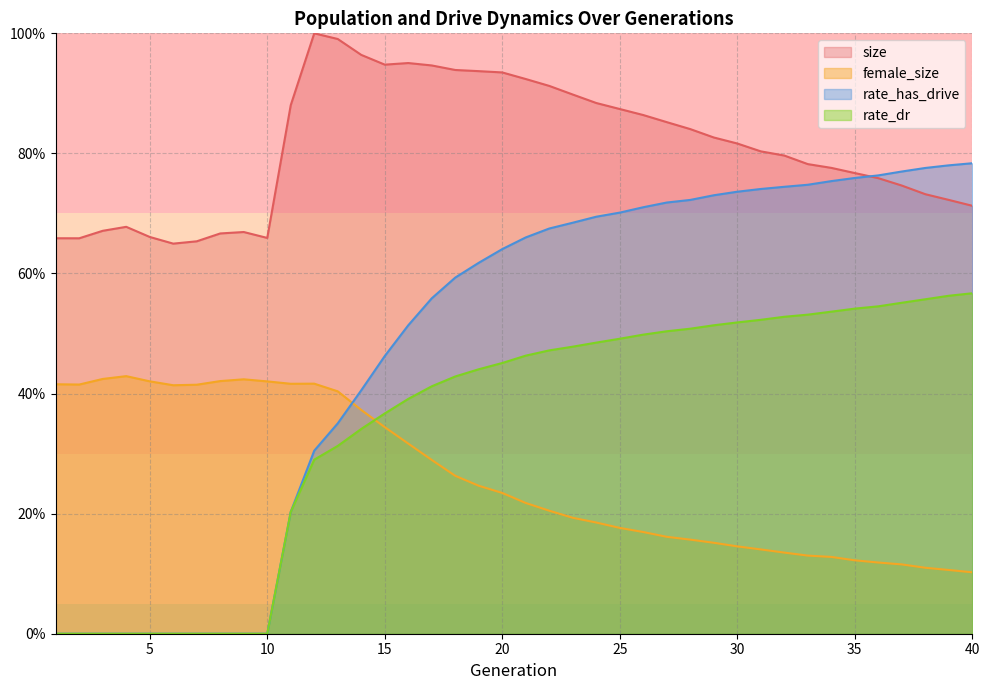

Which label corresponds to the largest value in the chart?

12